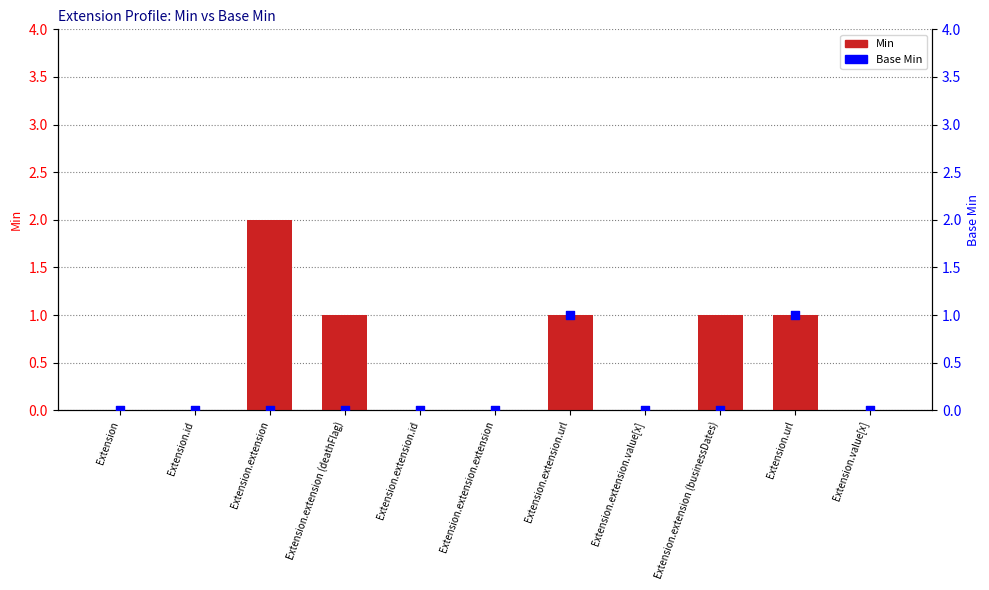

Which series reaches the maximum Y coordinate?

Min